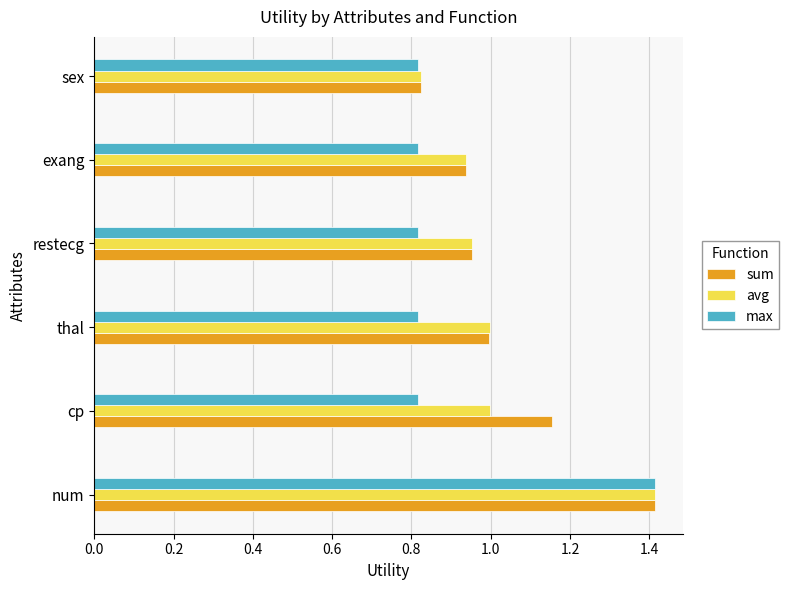

What is the sum of all max values?

5.5